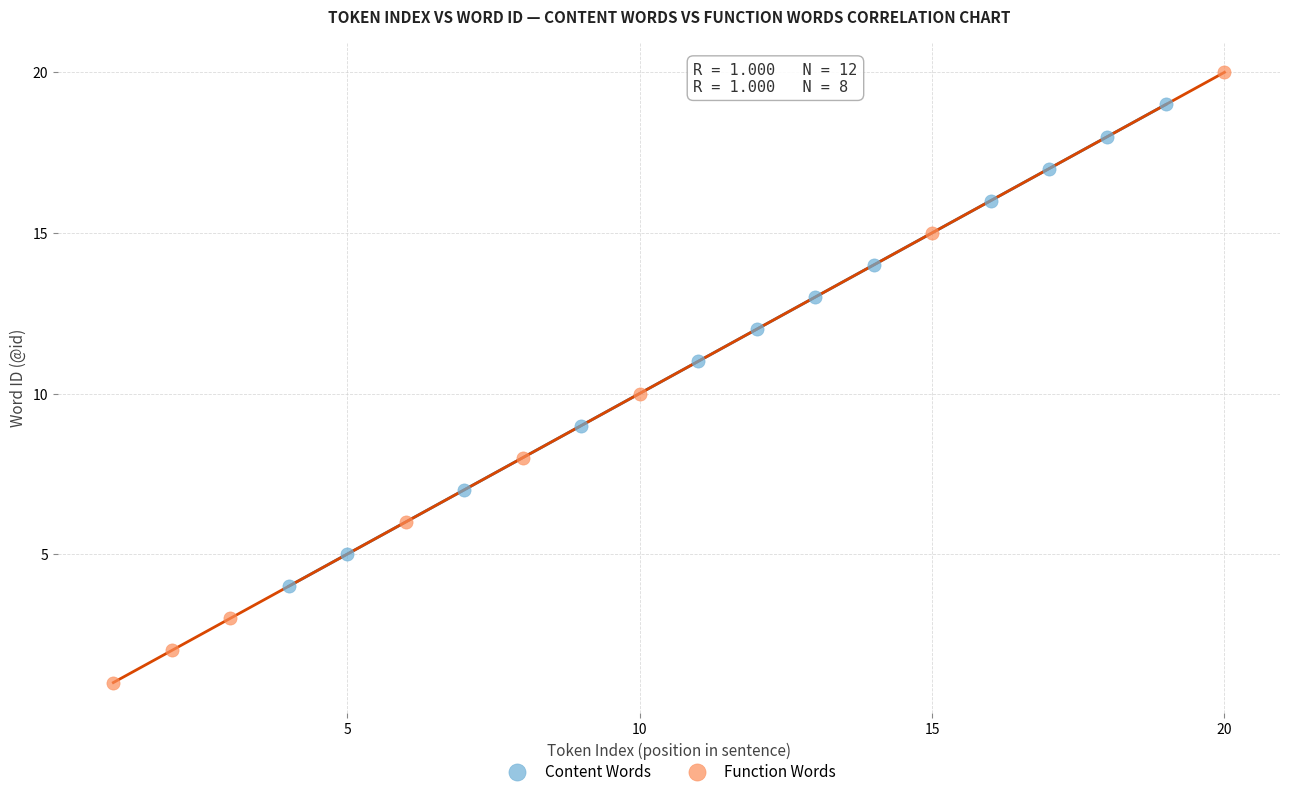

What are all the series names shown in the legend?

Content Words, Function Words